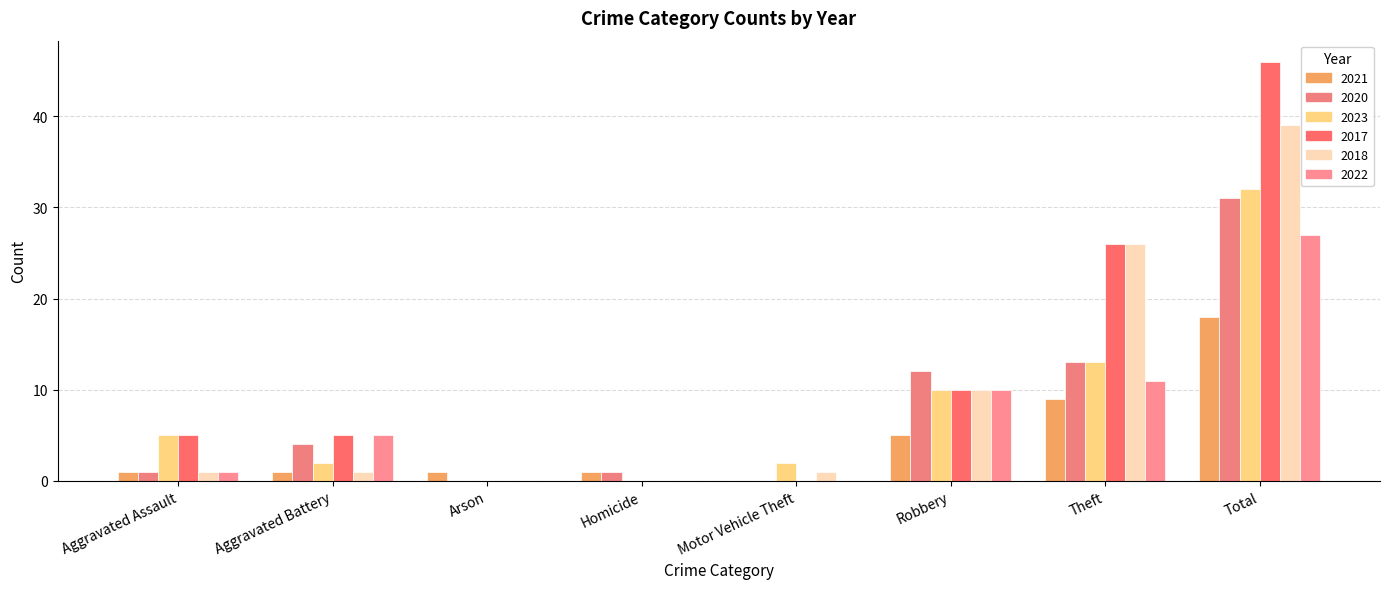

What is the maximum value shown in the chart?

46